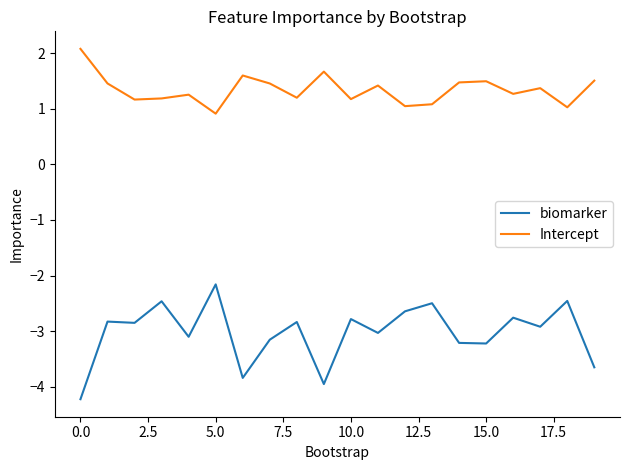

What is the average value of the biomarker series?

-3.0